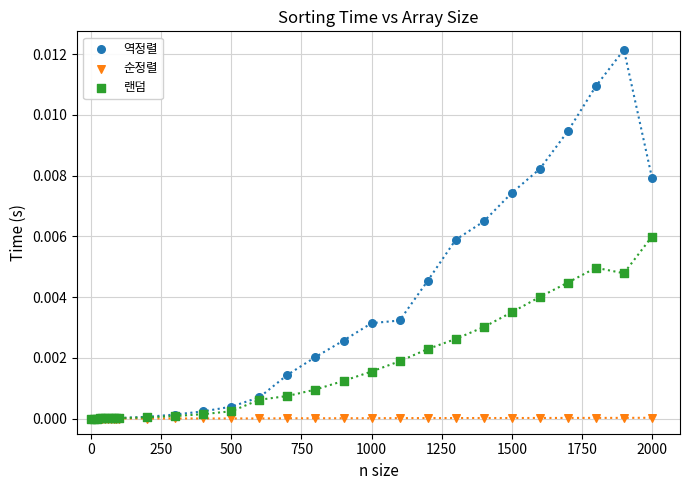

Which series contains the highest Y value?

역정렬